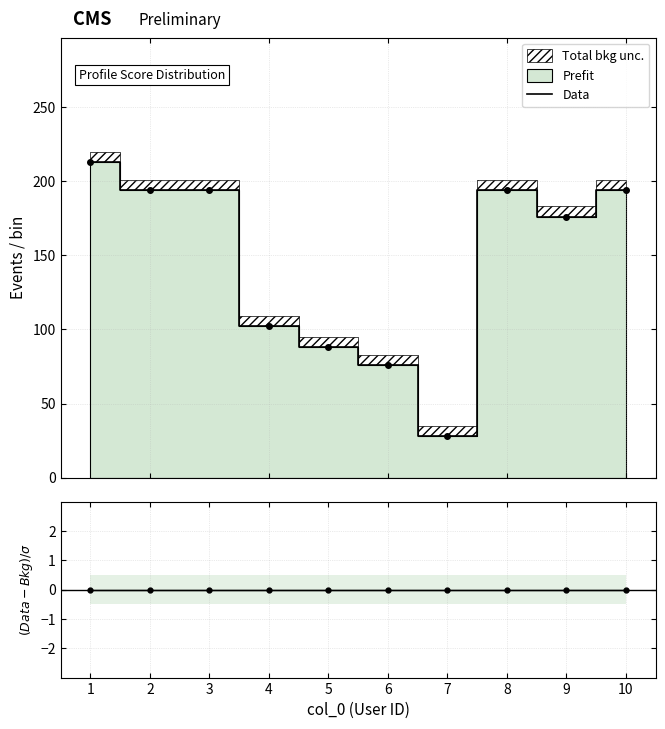

Count the number of categories in the chart.

10